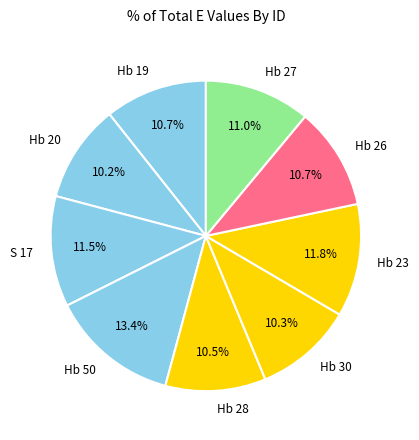

What portion of the pie excludes Hb 30?

89.7%